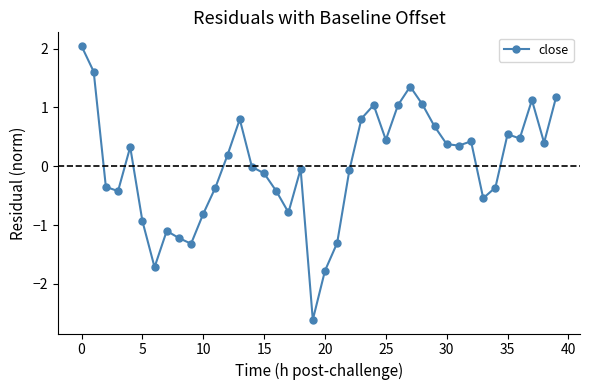

What is the difference between the maximum and minimum values?

4.7